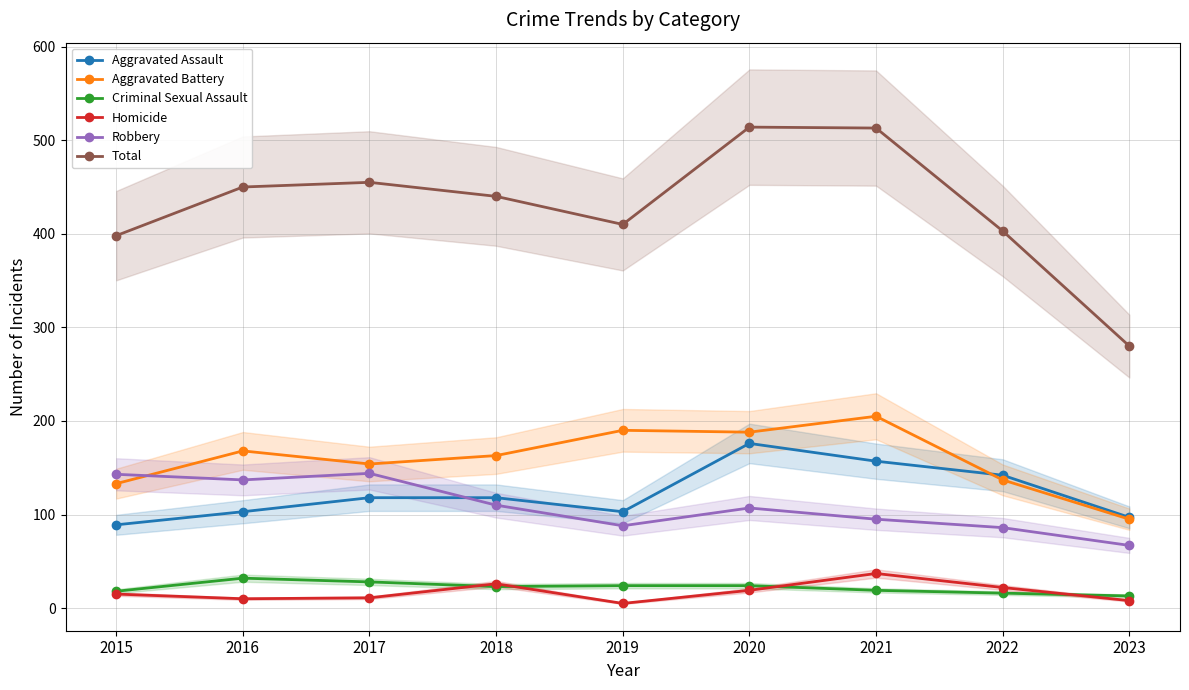

What is the sum of the Criminal Sexual Assault values at 2021 and 2017?

47